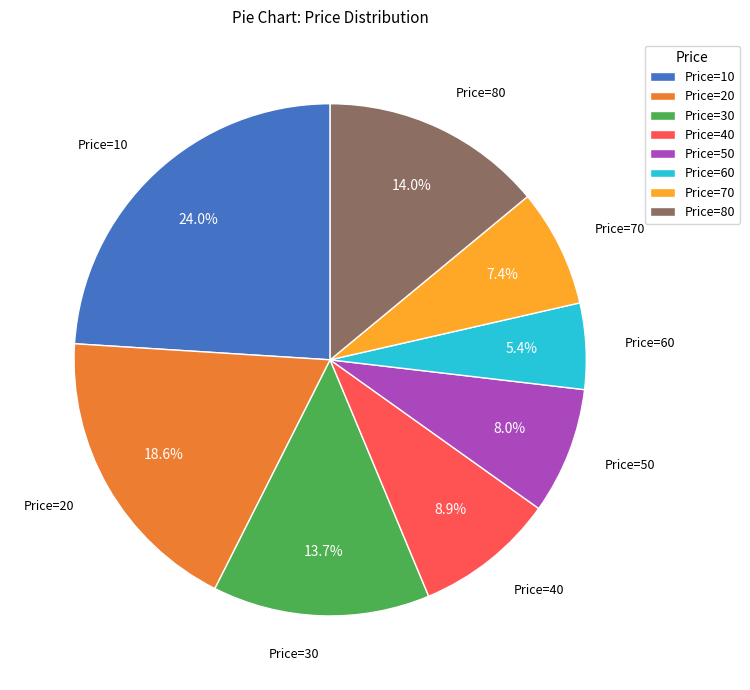

What is the ratio of the value at Price=20 to the value at Price=40?

2.1